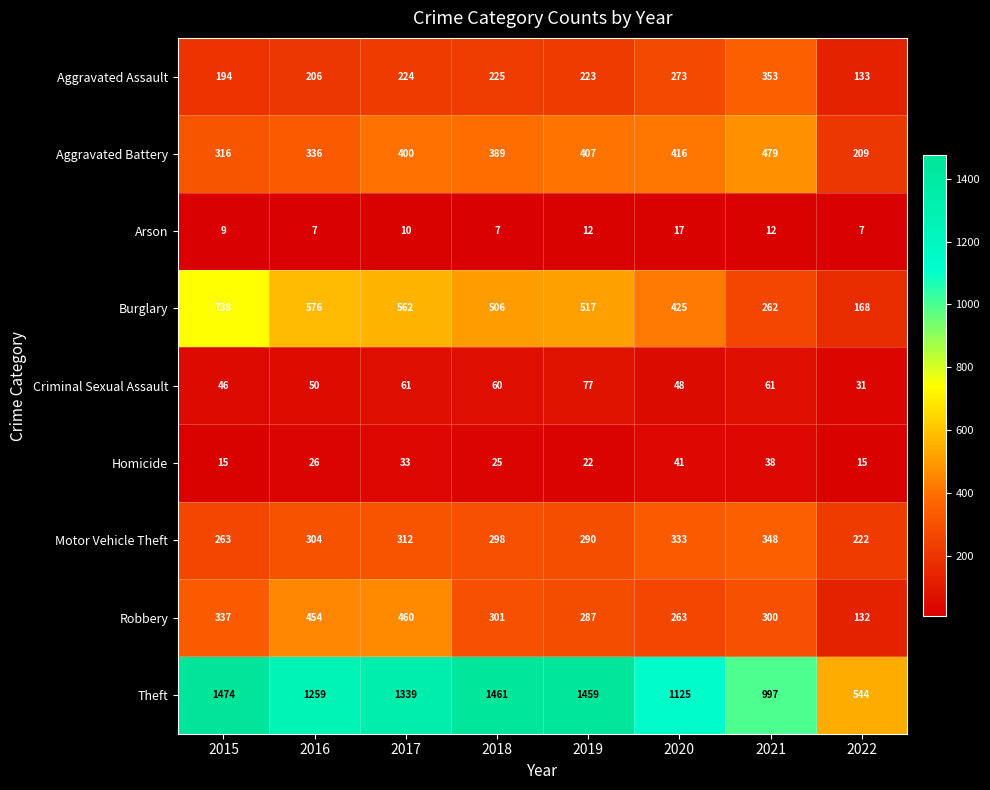

What is the difference between the Aggravated Battery values at 2018 and 2020?

27